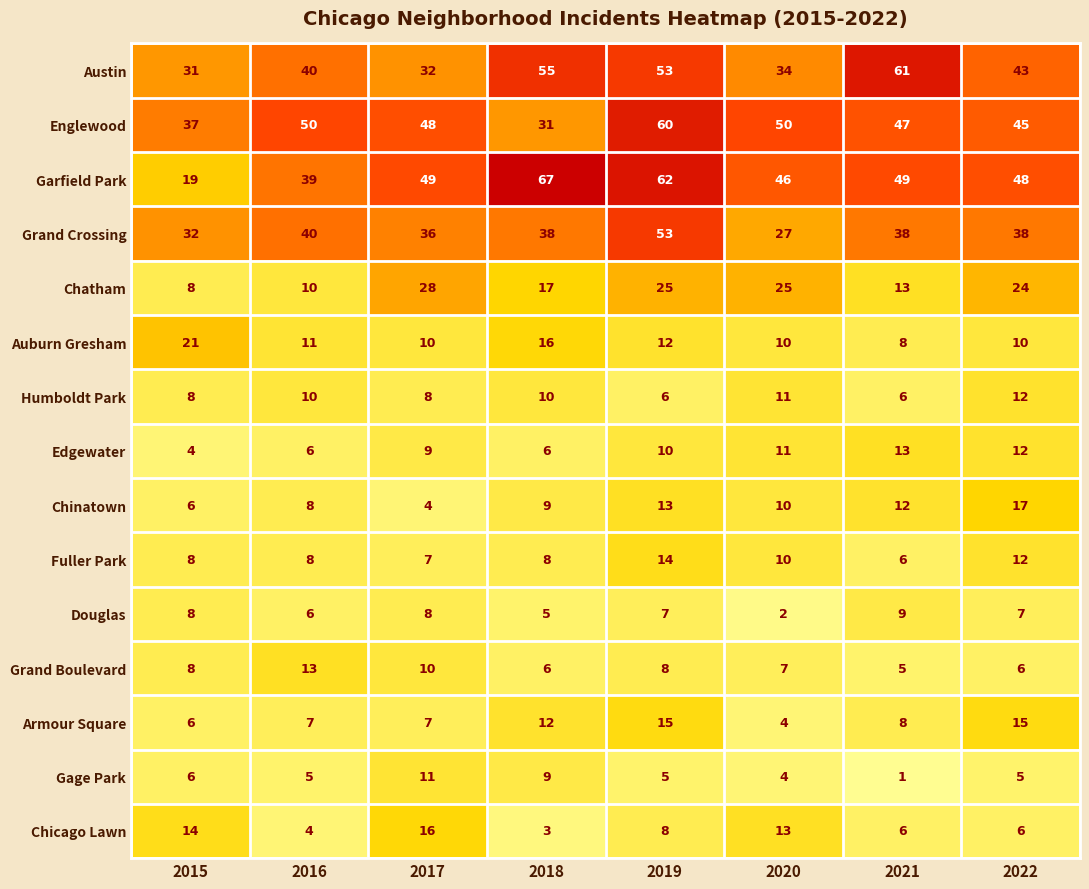

The Englewood series shows 37 at 2015. True or false?

True